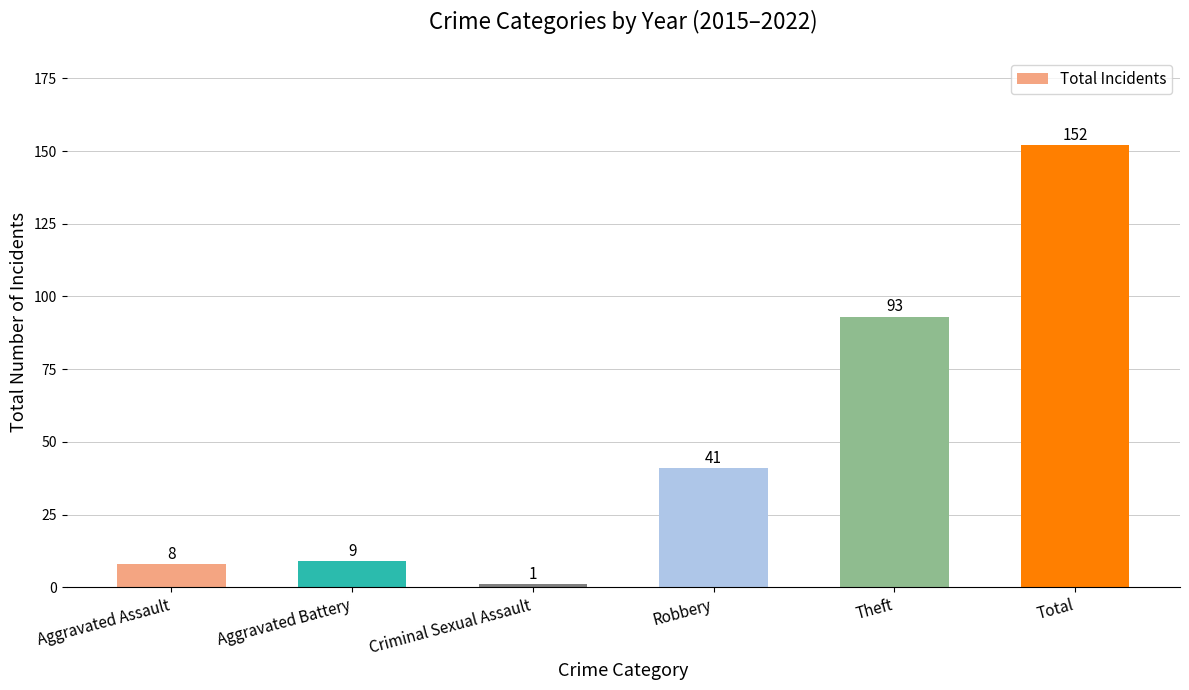

Does the chart contain any negative values?

No